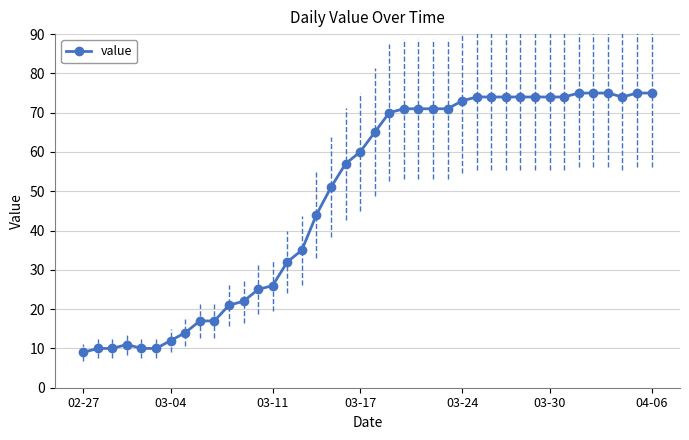

True or false: the data has more than 0 interior local peaks.

True